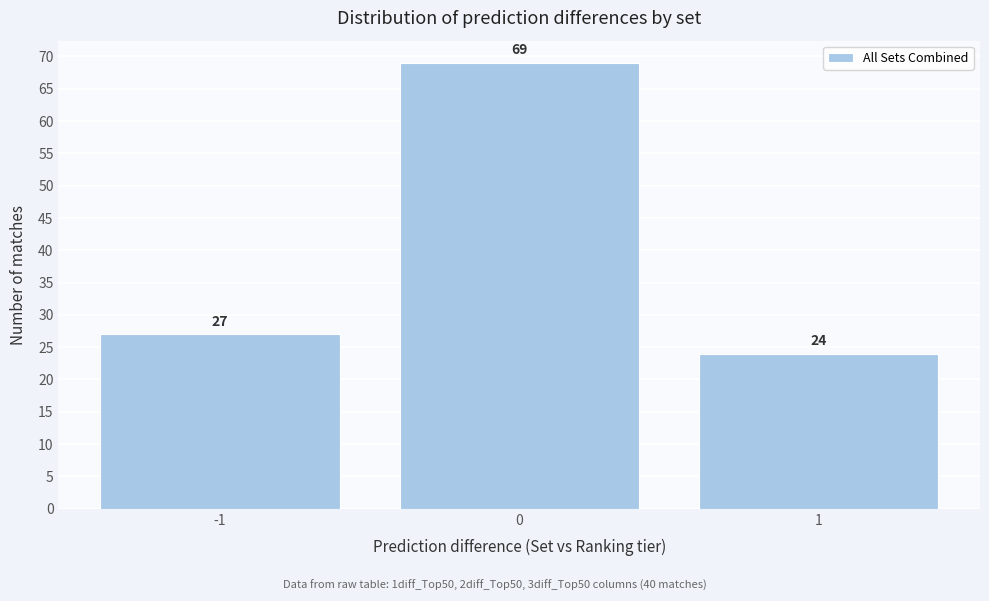

Reading left to right, list every bar in this chart as the range it spans on the x-axis followed by its height.

-1.5 to -0.5: 27
-0.5 to 0.5: 69
0.5 to 1.5: 24